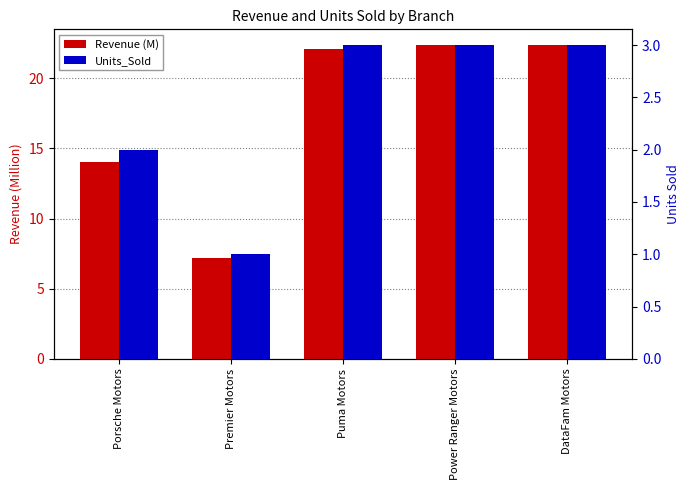

How many values in the Revenue (M) series exceed 22?

3